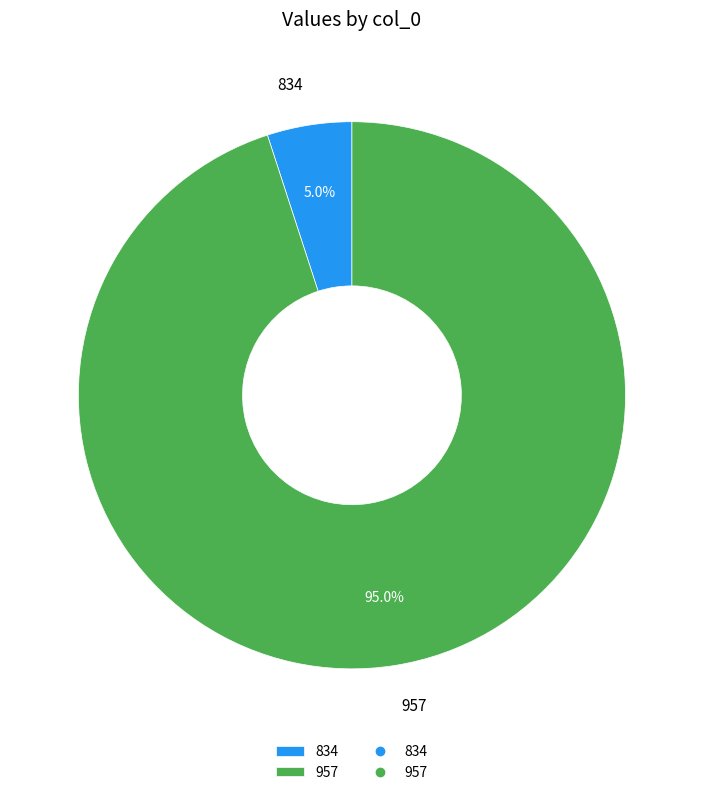

How many slices are in this pie chart?

2